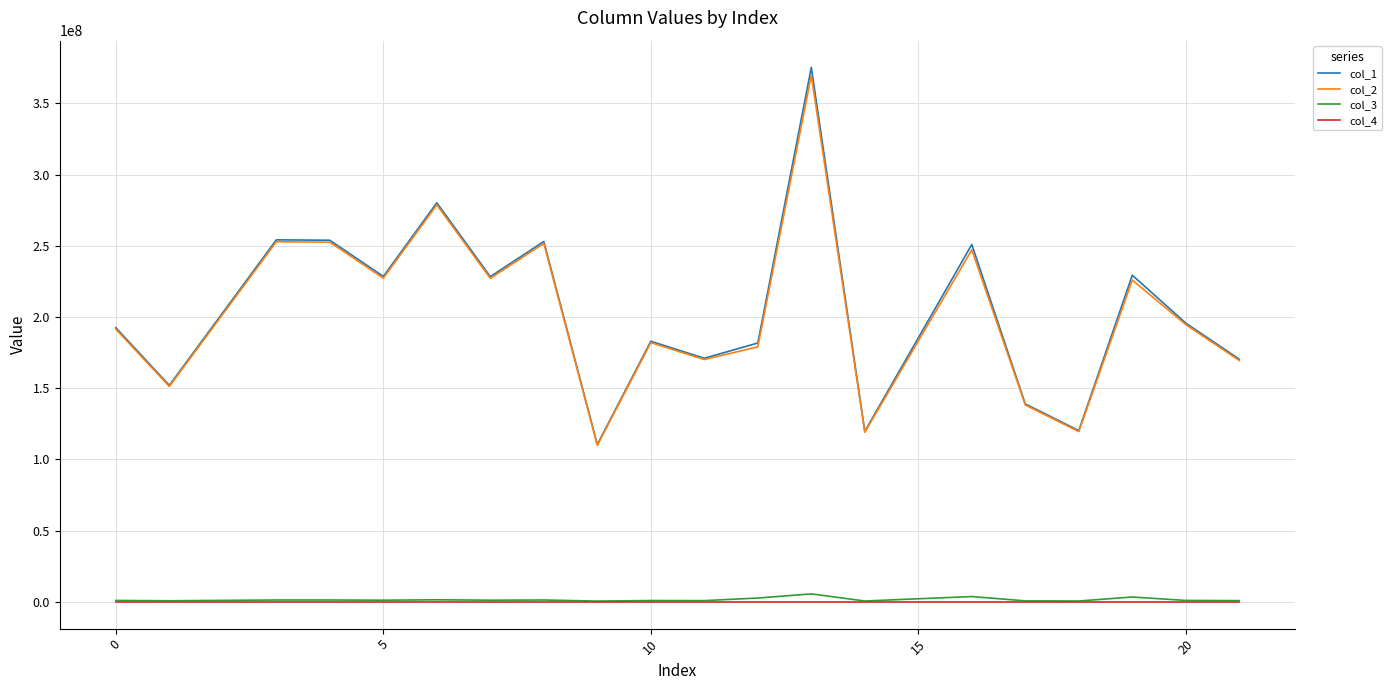

What is the difference between the maximum and minimum values in the col_1 series?

264765819.4